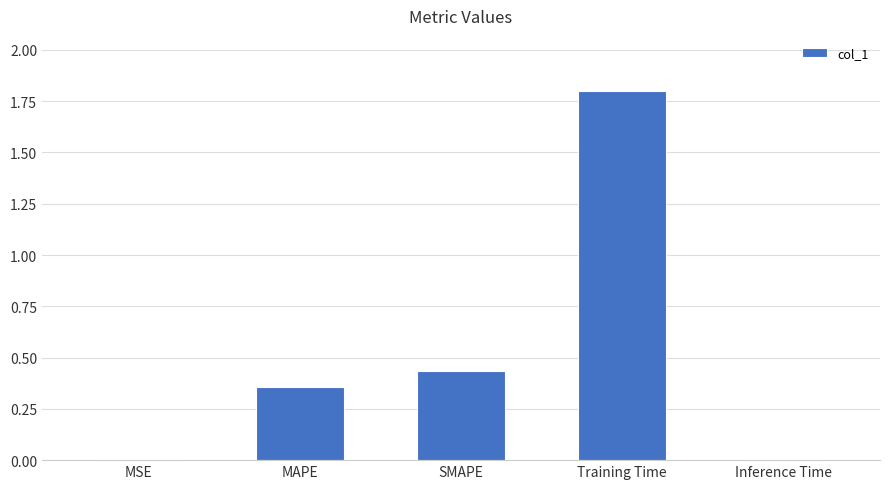

Are the bars horizontal?

No